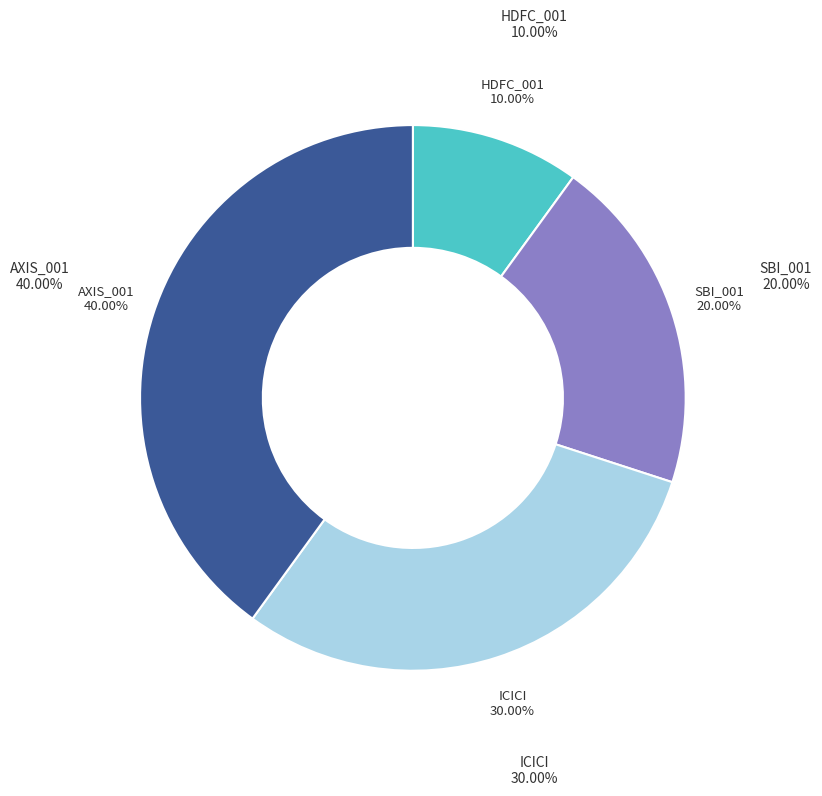

Combined, do SBI_001 and HDFC_001 account for over 50%?

No